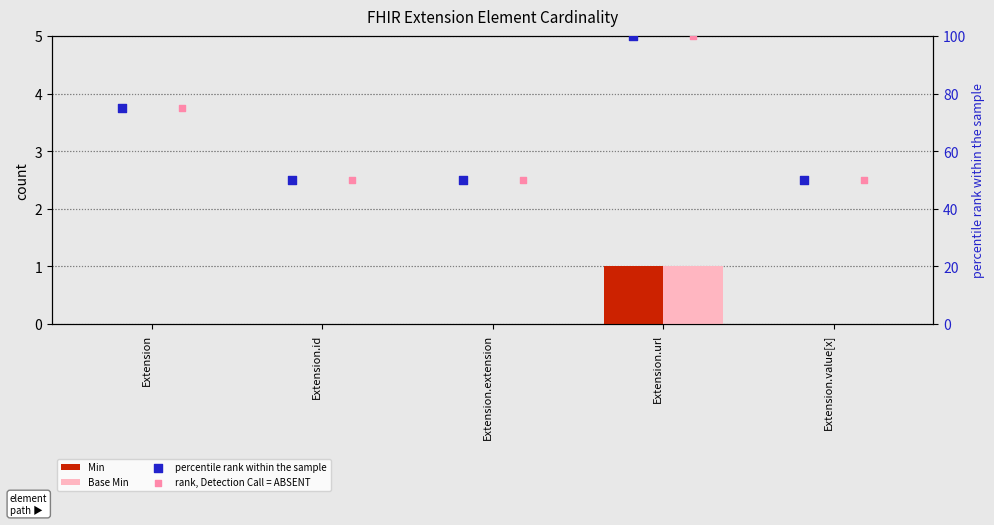

Is the value of Min at Extension greater than the value of percentile rank within the sample at Extension.id?

No